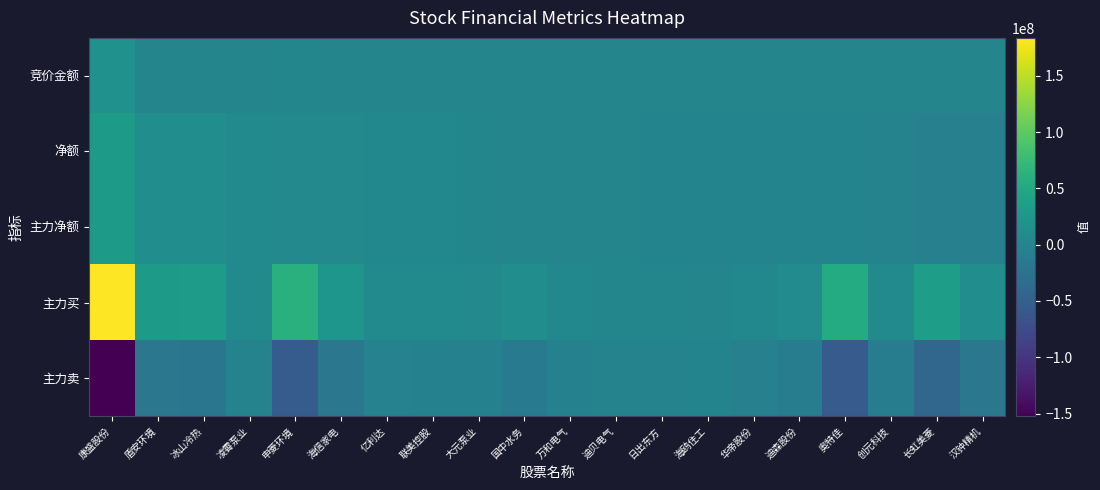

Between 盾安环境 and 华帝股份, which series saw the biggest shift?

主力买